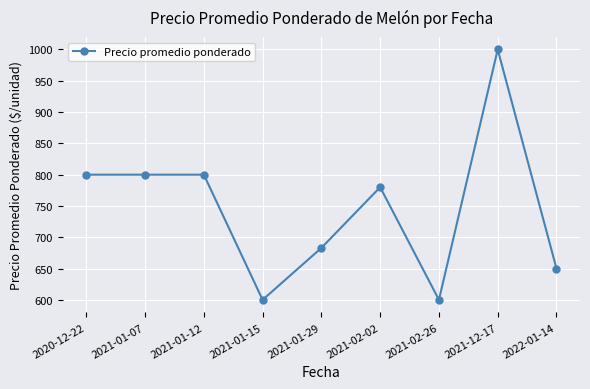

What is the change in value from 2021-01-12 to 2021-12-17?

+200